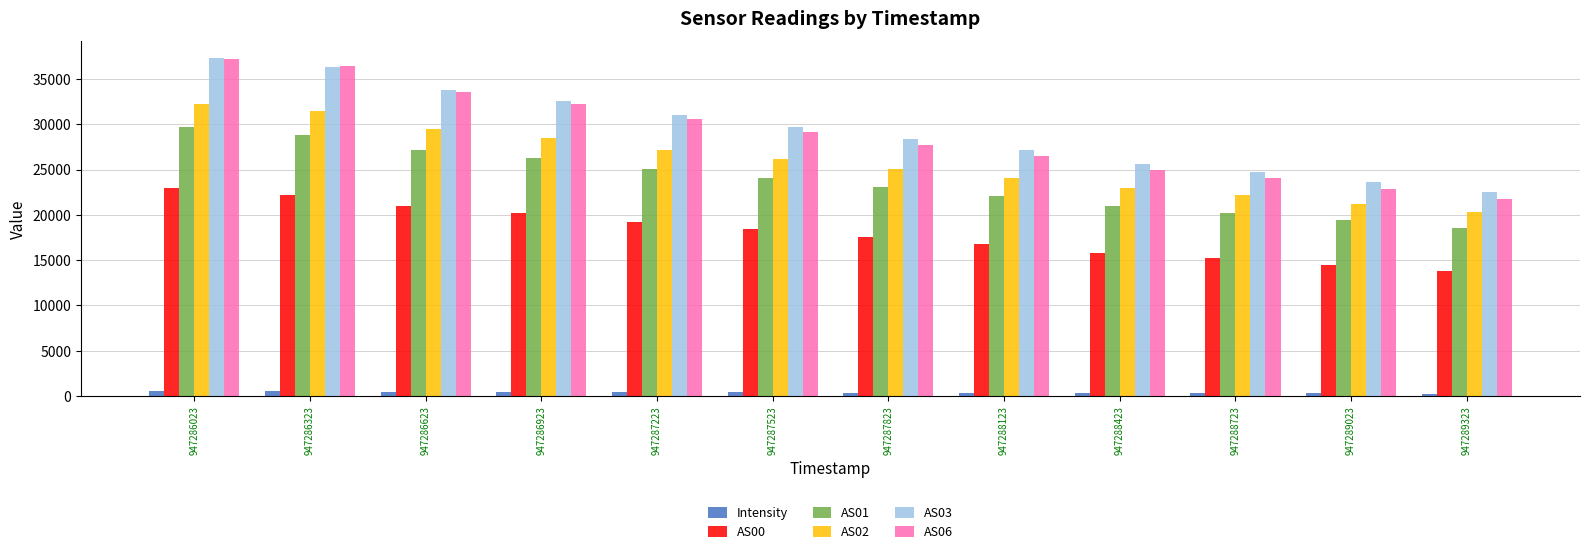

How many categories are shown in the chart?

12